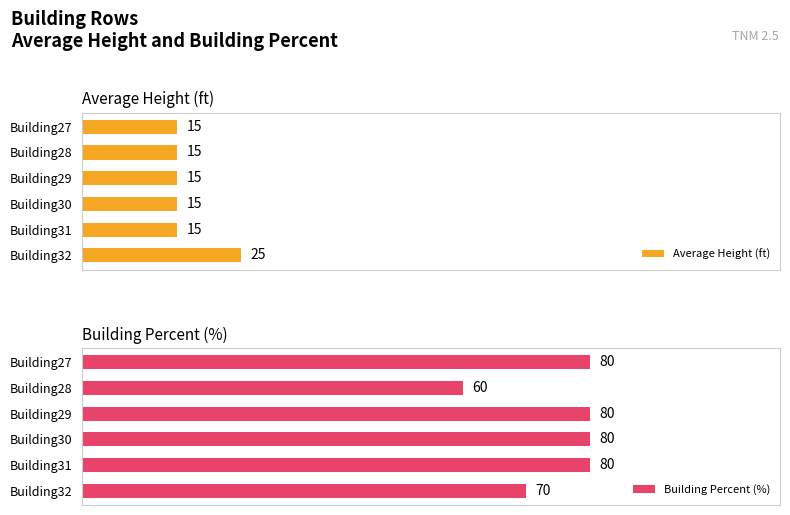

At which label does Building Percent (%) reach its minimum?

Building28